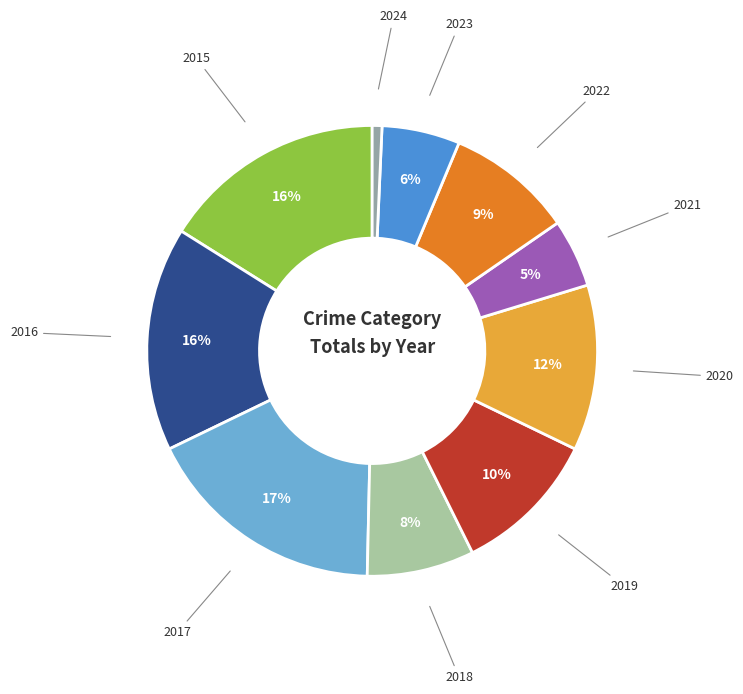

Count the number of slices in the pie.

10